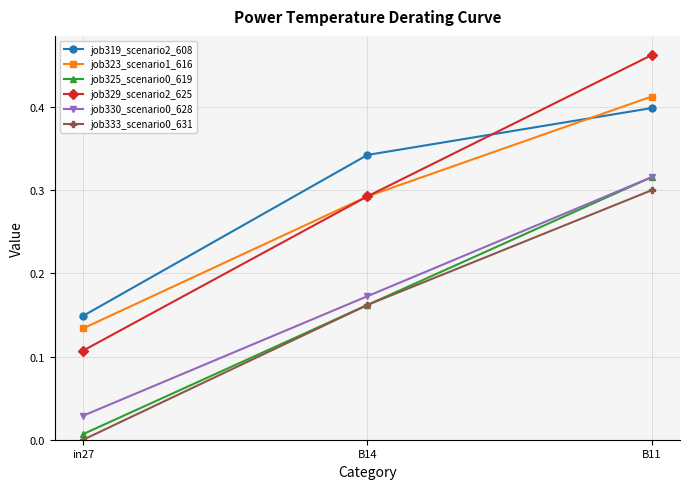

The job333_scenario0_631 series shows 0.5 at B11. True or false?

False